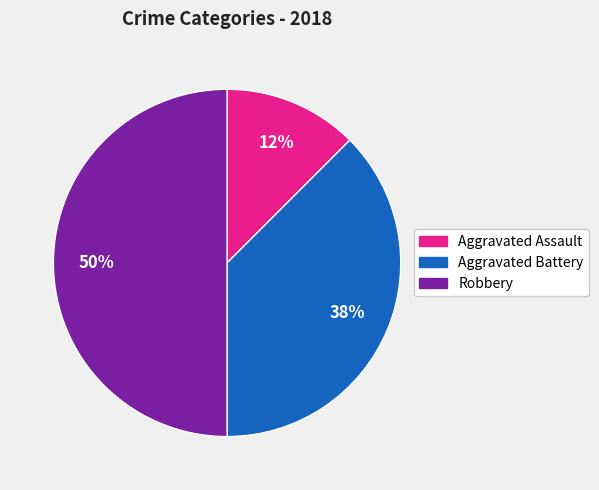

To the nearest percent, what is the average slice percentage?

33%